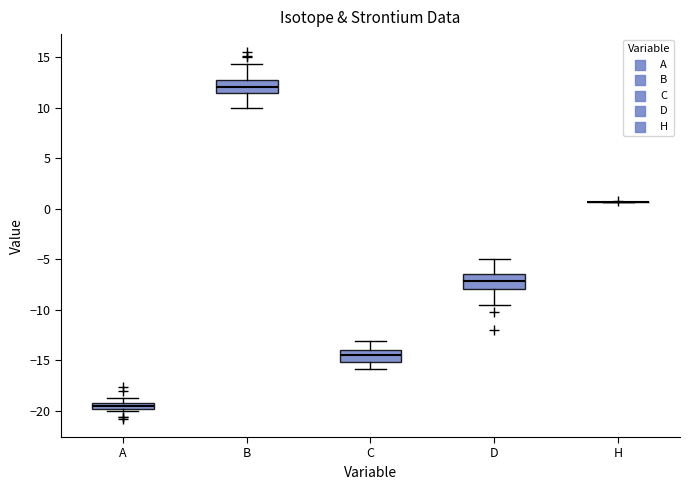

Where does the median line of the box for D sit on the y-axis? The values are not printed on the chart, so give them approximately, as read against the axis.

-7.0